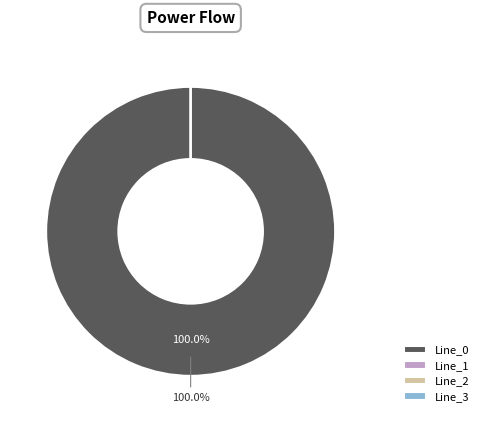

Which category has the smallest portion of the pie?

Line_3